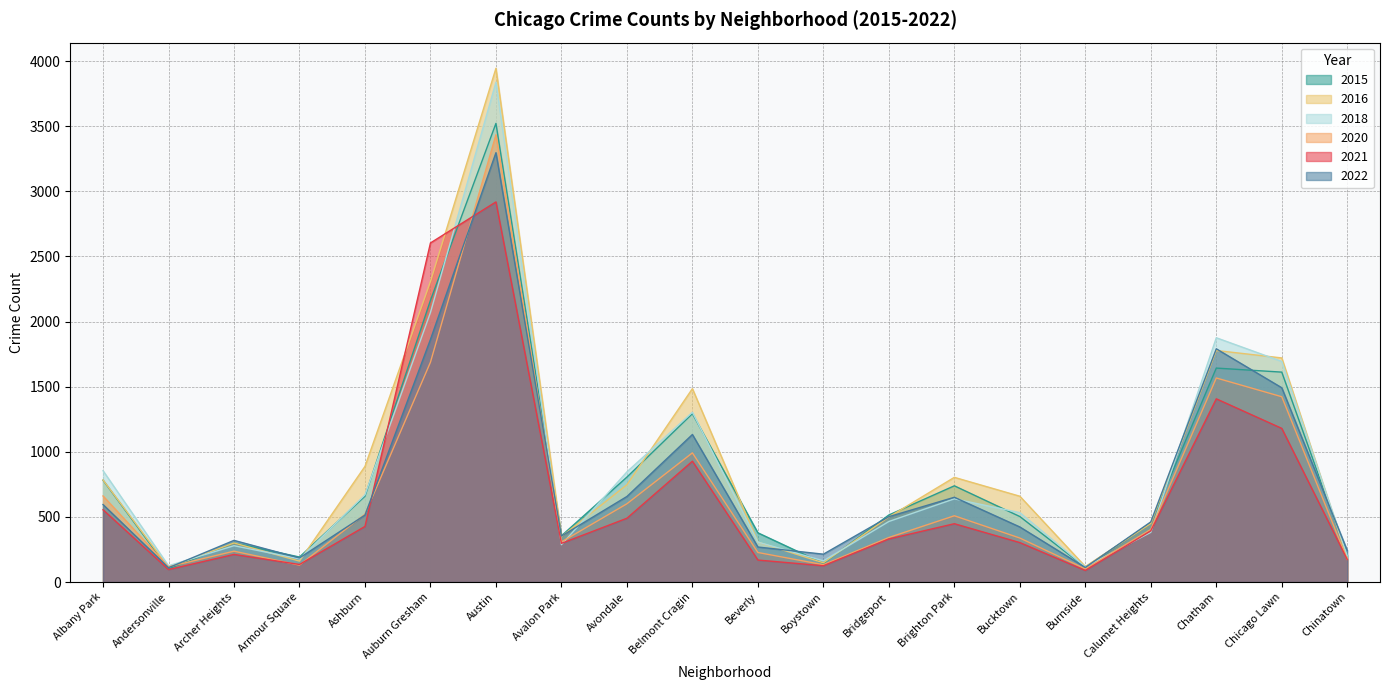

Which has a higher value, Bucktown or Chatham?

Chatham